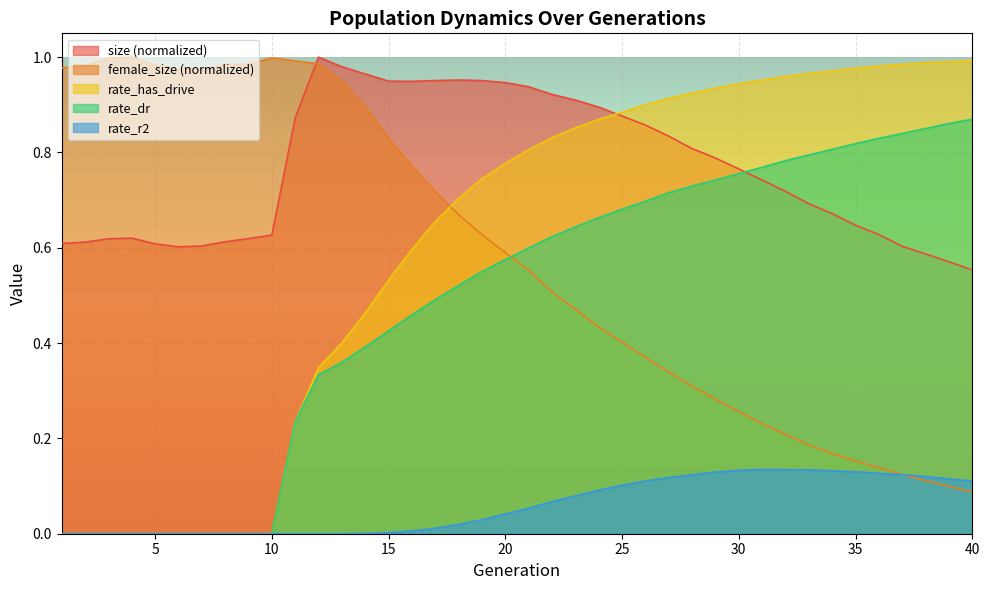

True or false: rate_dr has a value of 1.2 at 26.

False